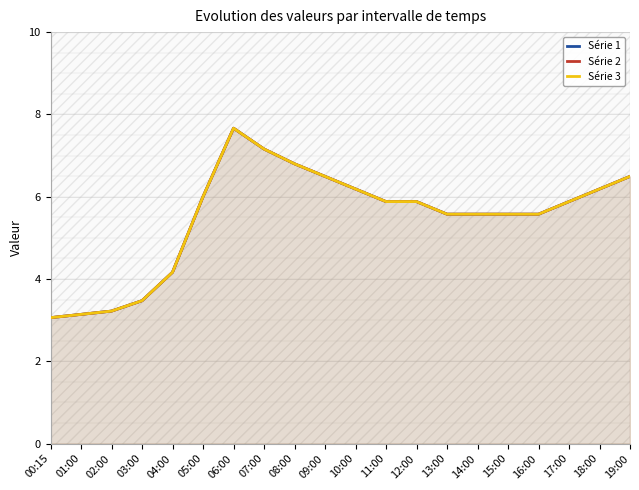

List the labels in order of Série 1 value, smallest first.

00:15, 01:00, 02:00, 03:00, 04:00, 13:00, 14:00, 15:00, 16:00, 11:00, 12:00, 17:00, 05:00, 10:00, 18:00, 09:00, 19:00, 08:00, 07:00, 06:00